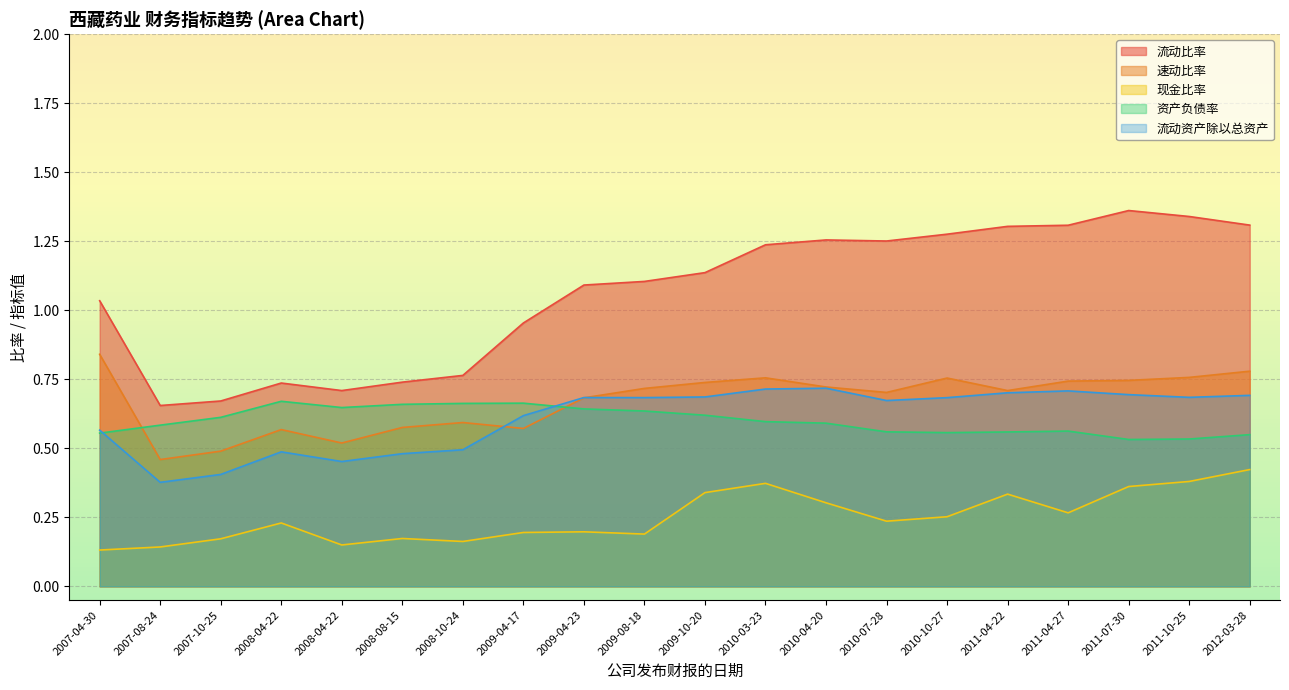

In 现金比率, how many points are lower than both neighbors (excluding endpoints)?

5